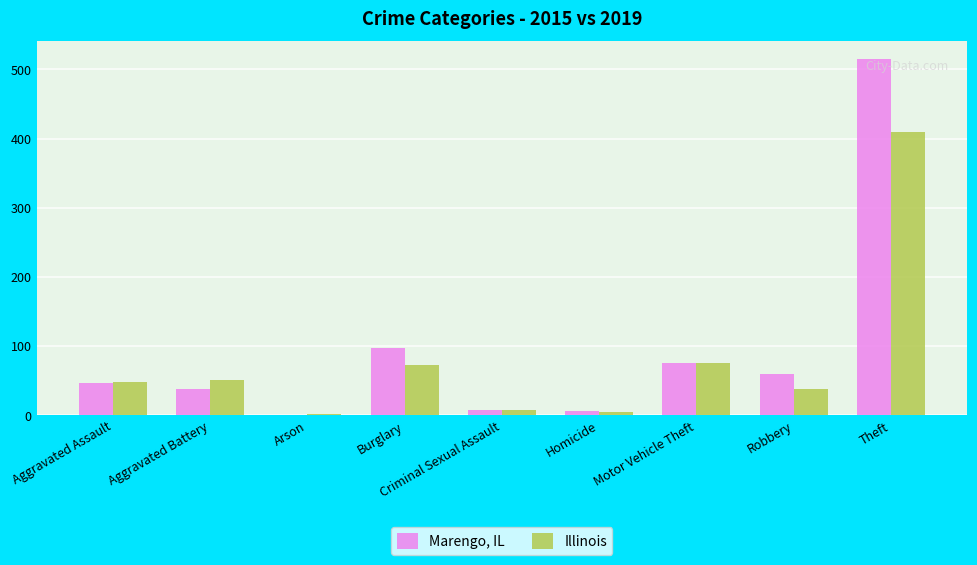

The value of Marengo, IL at Robbery is 59. True or false?

True